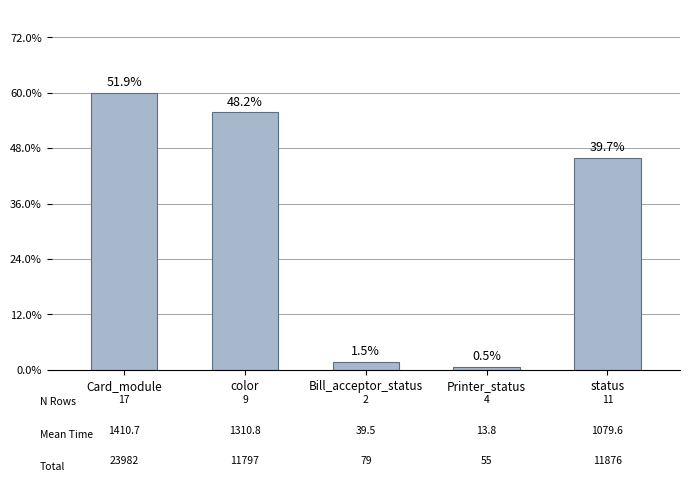

List the labels in order of value, smallest first.

Printer_status, Bill_acceptor_status, status, color, Card_module